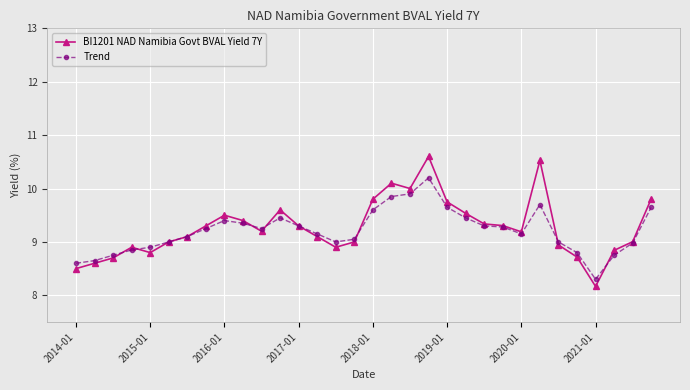

What is the value of the Trend point at the 21st from the left?

9.7